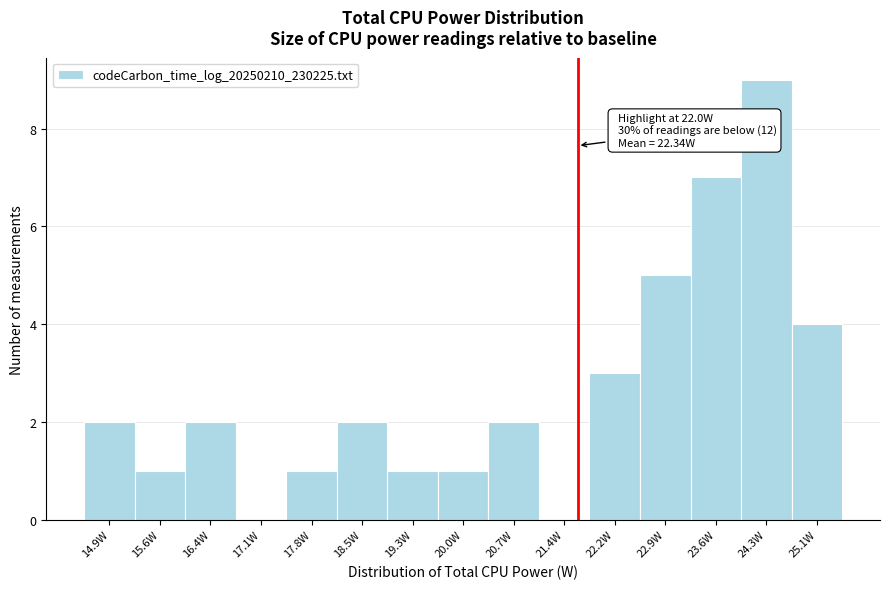

Reading right to left, transcribe all the data shown in this chart.

25.1W=4	24.3W=9	23.6W=7	22.9W=5	22.2W=3	21.4W=0	20.7W=2	20.0W=1	19.3W=1	18.5W=2	17.8W=1	17.1W=0	16.4W=2	15.6W=1	14.9W=2